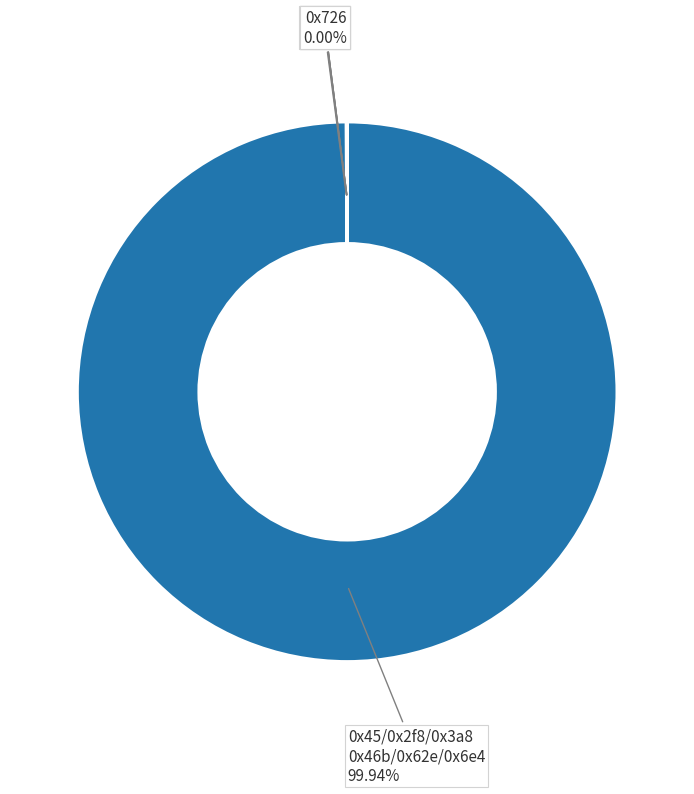

Is there a majority slice in this chart?

Yes